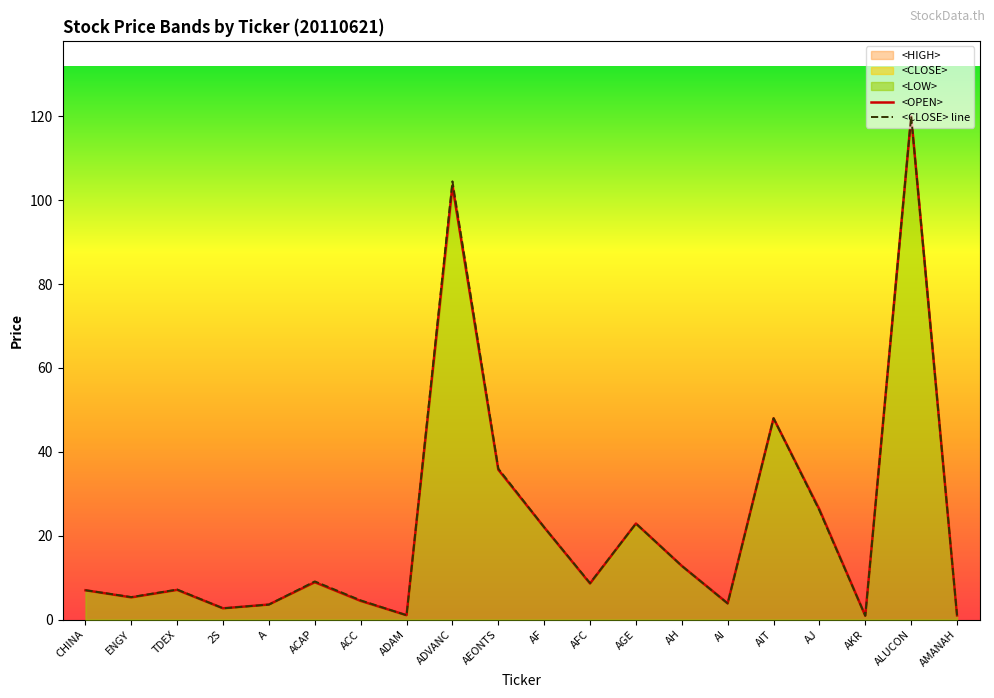

Reading left to right, transcribe all the data shown in this chart.

<OPEN>: 7.0	5.3	7.1	2.7	3.6	8.9	4.4	1.0	103.5	35.8	22.0	8.6	22.9	12.8	3.9	48.0	26.2	0.9	120.0	1.0
<CLOSE> line: 7.0	5.4	7.2	2.7	3.6	9.1	4.6	1.0	104.5	36.0	22.0	8.7	22.9	12.8	3.8	48.0	26.0	0.9	120.0	1.0